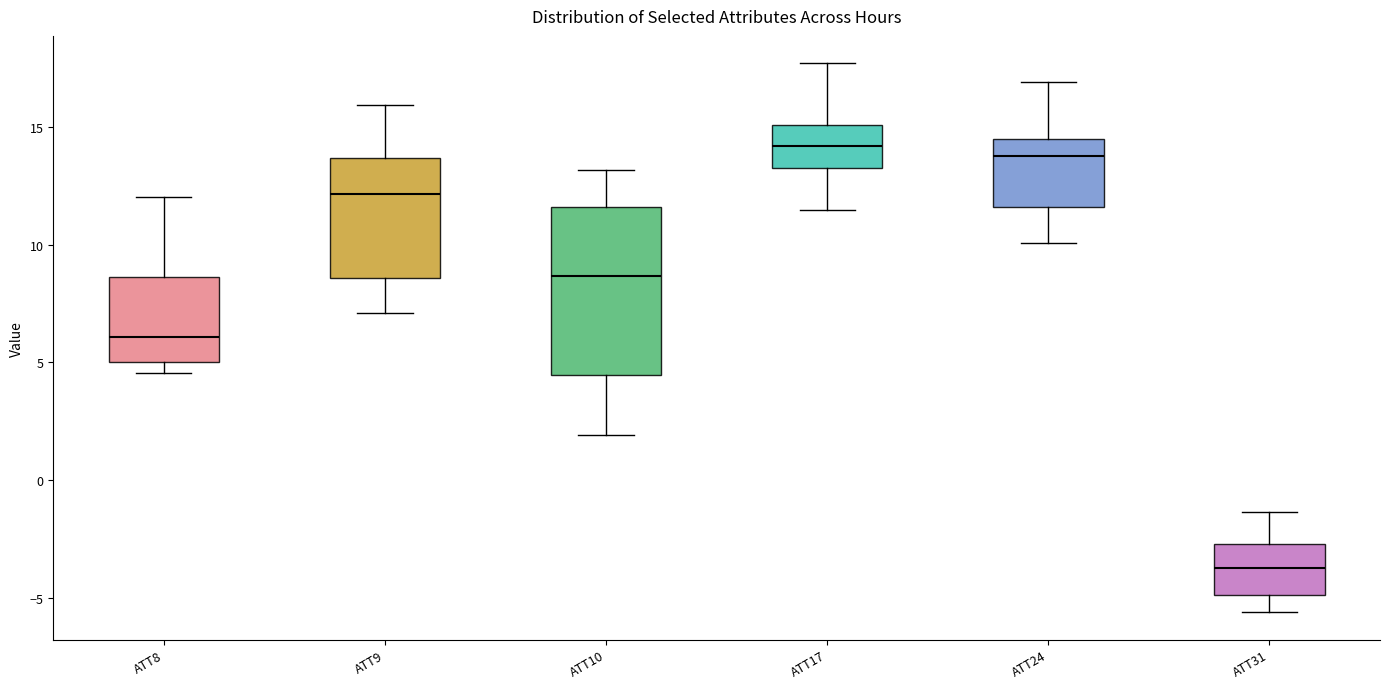

Reading left to right, transcribe this box plot: for each box, give where its median line is, the range the box spans, and where its two whiskers end, as read against the y-axis. The values are not printed on the chart, so give them approximately, as read against the axis.

ATT8: median 6.0, box 5.0 to 8.5, whiskers 4.5 to 12.0
ATT9: median 12.0, box 8.5 to 13.5, whiskers 7.0 to 16.0
ATT10: median 8.5, box 4.5 to 11.5, whiskers 2.0 to 13.0
ATT17: median 14.0, box 13.0 to 15.0, whiskers 11.5 to 17.5
ATT24: median 13.5, box 11.5 to 14.5, whiskers 10.0 to 17.0
ATT31: median -3.5, box -5.0 to -2.5, whiskers -5.5 to -1.5